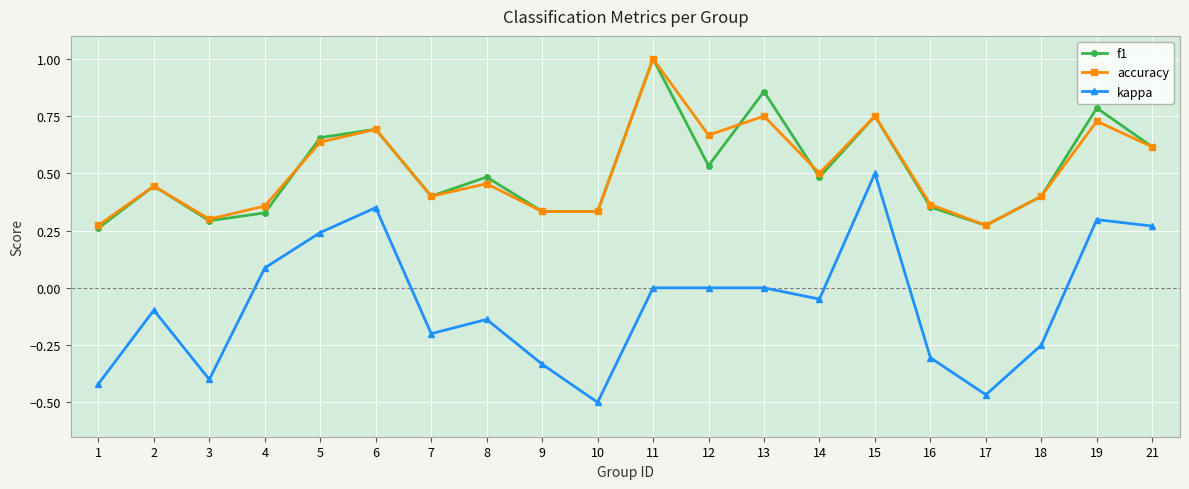

Where is the first local maximum for accuracy?

2